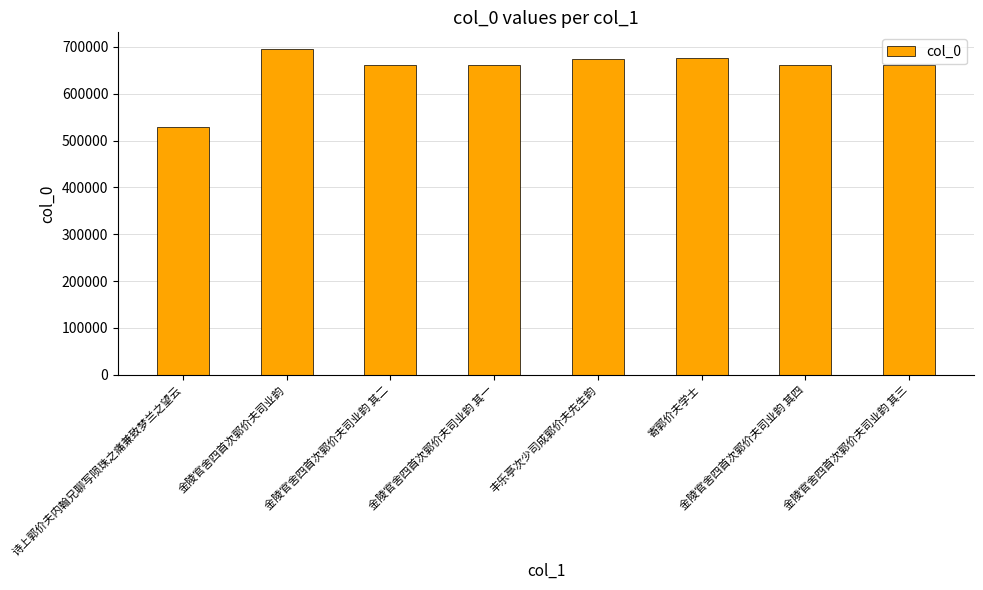

What is the value of the 7th bar from the left?

660919